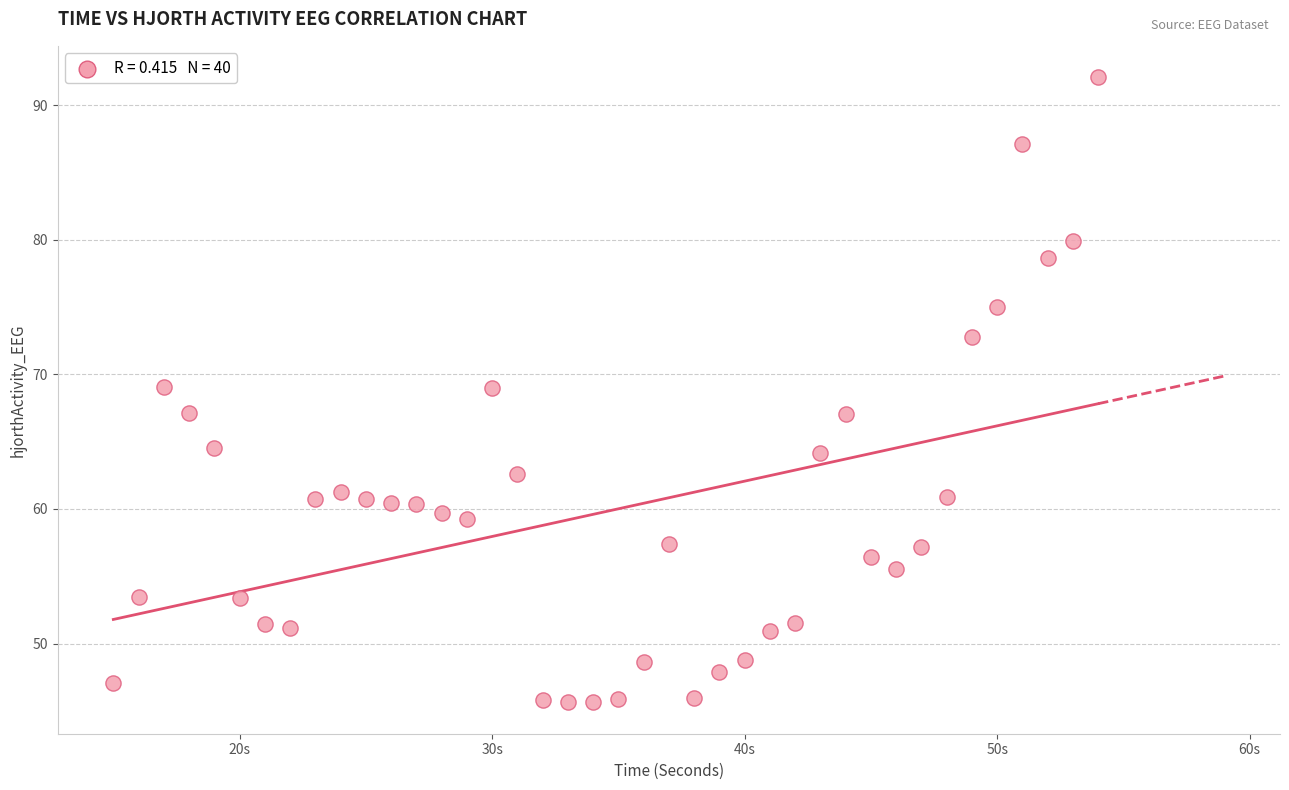

What is the range of X values (max minus min)?

39.0